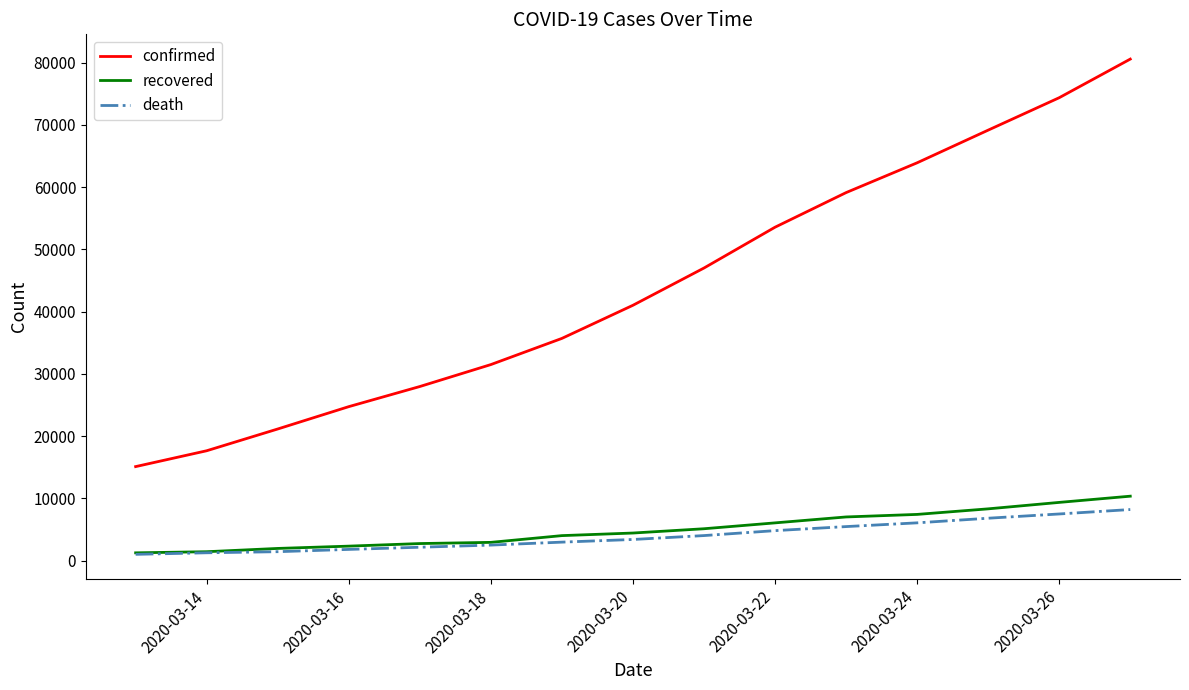

Which series has the largest total across all categories?

confirmed